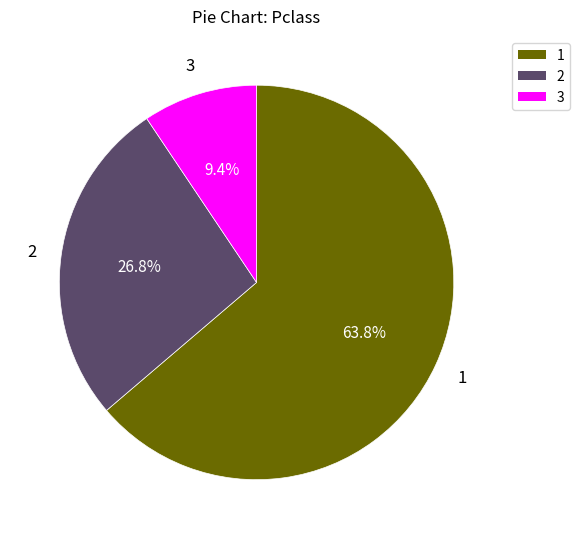

Is there a majority slice in this chart?

Yes